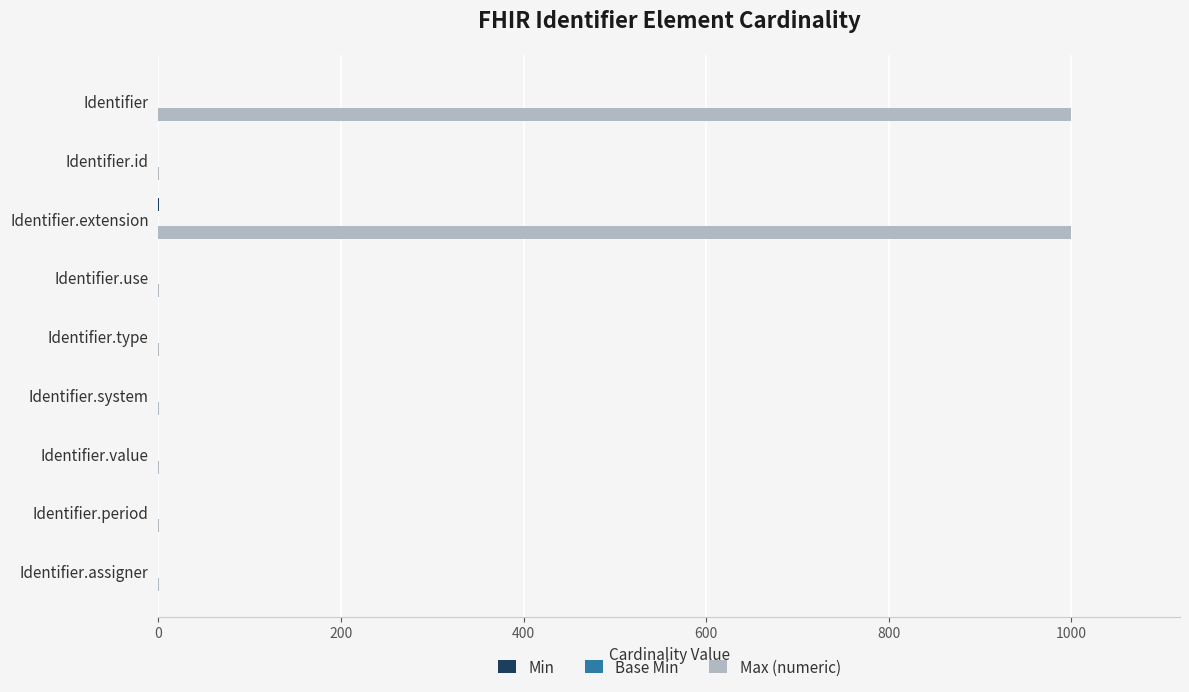

The value of Max (numeric) at Identifier.extension is 1727. True or false?

False